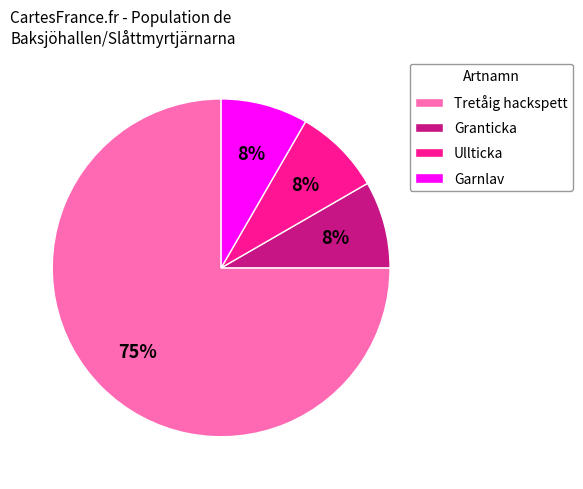

Is it true that Garnlav is 8% of the pie?

True